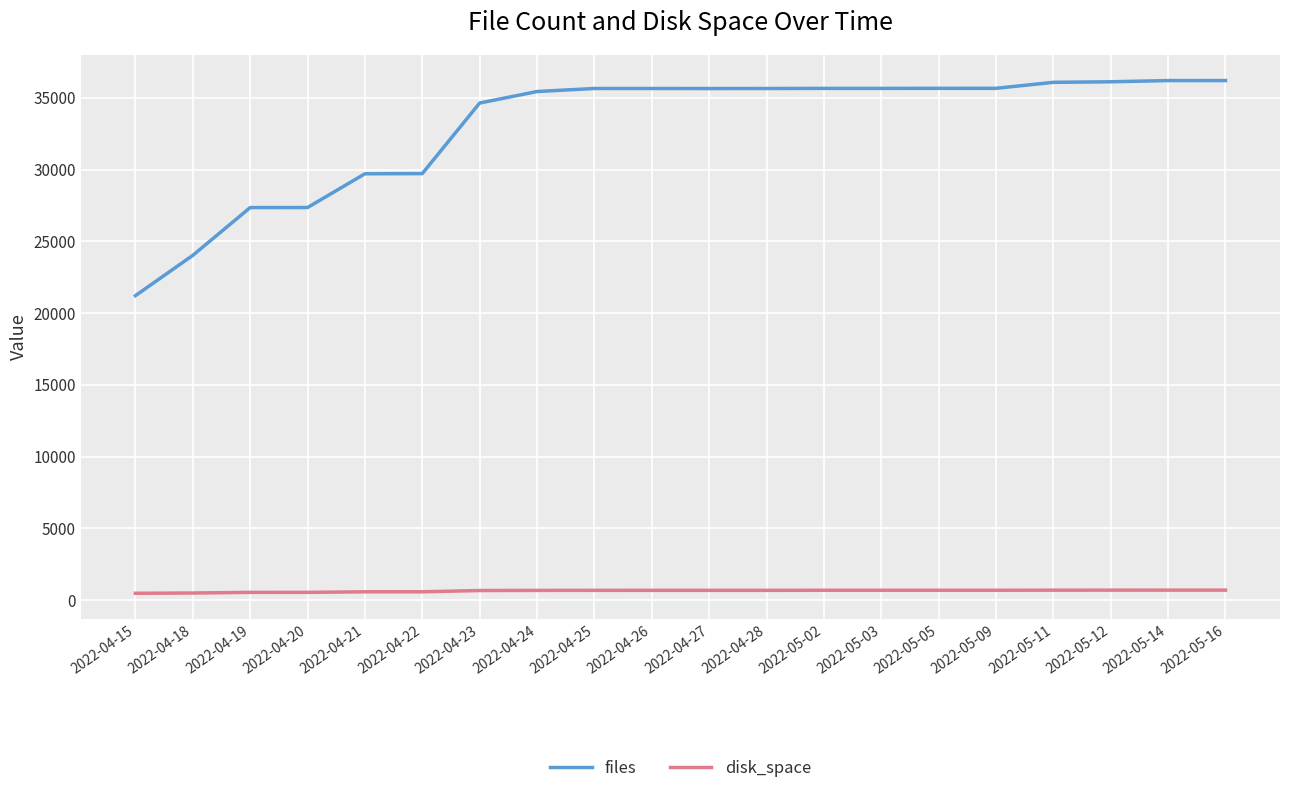

Which series has the largest range (max minus min)?

files